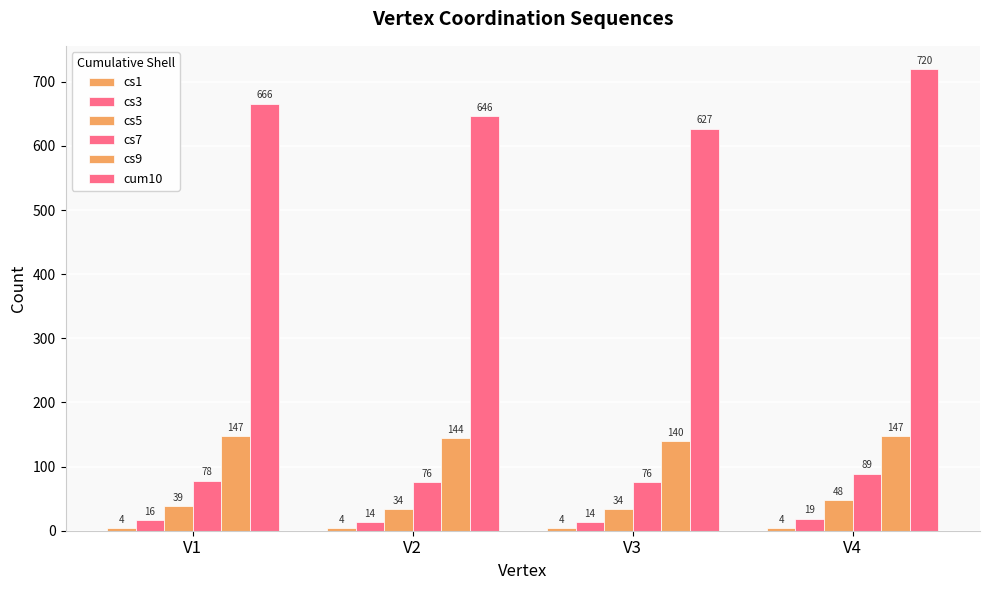

Rank the series at V3 from lowest to highest value.

cs1, cs3, cs5, cs7, cs9, cum10